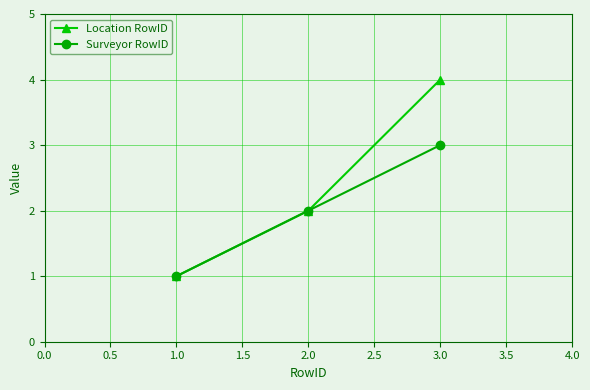

Between 1.0 and 3.0, which series saw the biggest shift?

Location RowID